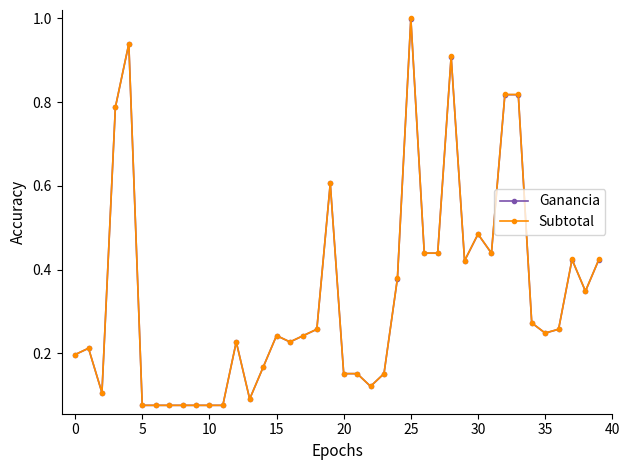

At how many categories does at least one series exceed 0?

40